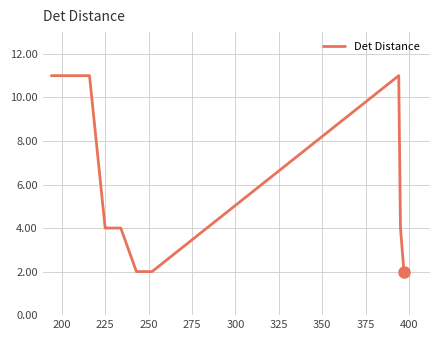

What is the difference between the maximum and minimum values?

9